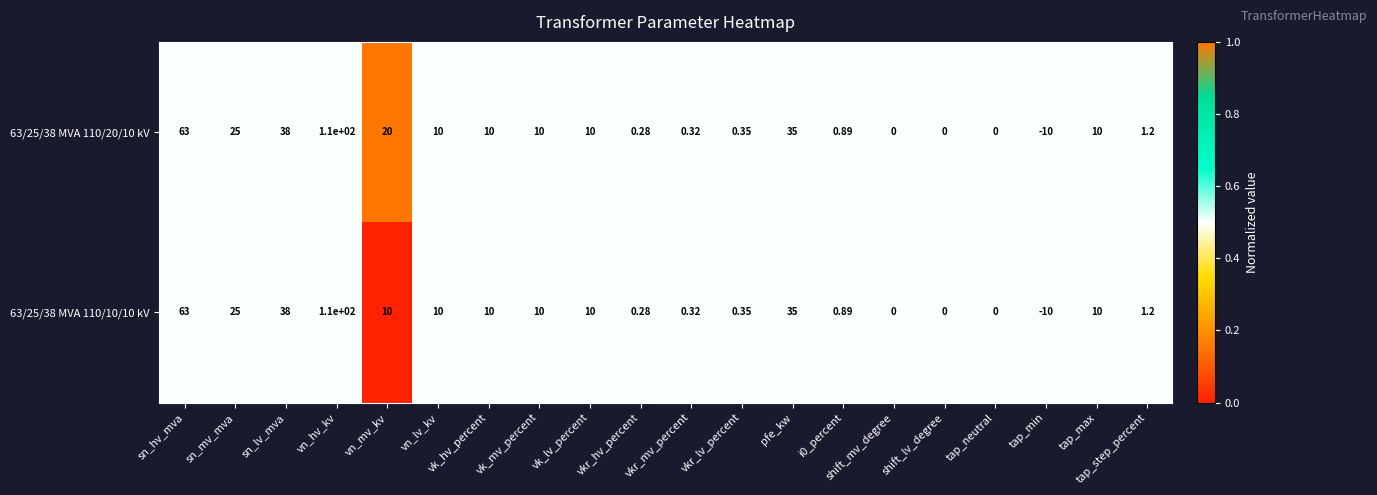

At which category is the sum across all series the highest?

vn_hv_kv